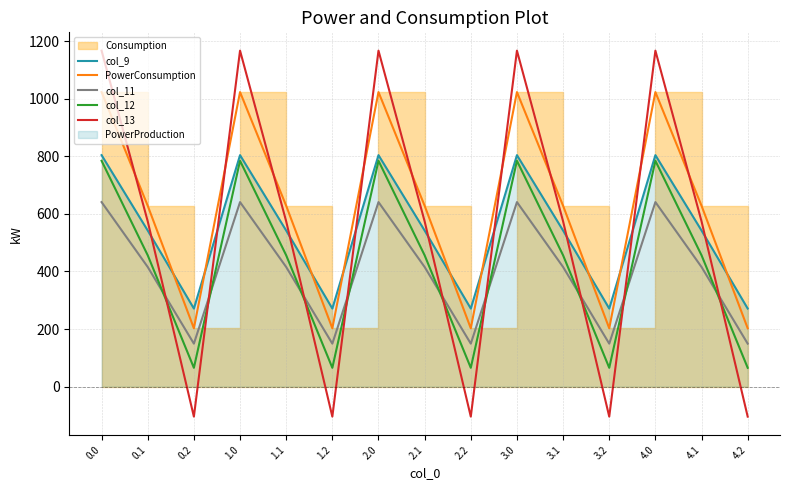

Reading left to right, extract all data points from this chart.

col_9: 0.0=804.0	0.1=542.1	0.2=271.1	1.0=804.0	1.1=542.1	1.2=271.1	2.0=804.0	2.1=542.1	2.2=271.1	3.0=804.0	3.1=542.1	3.2=271.1	4.0=804.0	4.1=542.1	4.2=271.1
PowerConsumption: 0.0=1023.2	0.1=628.1	0.2=202.5	1.0=1023.2	1.1=628.1	1.2=202.5	2.0=1023.2	2.1=628.1	2.2=202.5	3.0=1023.2	3.1=628.1	3.2=202.5	4.0=1023.2	4.1=628.1	4.2=202.5
col_11: 0.0=640.9	0.1=415.4	0.2=149.1	1.0=640.9	1.1=415.4	1.2=149.1	2.0=640.9	2.1=415.4	2.2=149.1	3.0=640.9	3.1=415.4	3.2=149.1	4.0=640.9	4.1=415.4	4.2=149.1
col_12: 0.0=784.4	0.1=456.1	0.2=65.2	1.0=784.4	1.1=456.1	1.2=65.2	2.0=784.4	2.1=456.1	2.2=65.2	3.0=784.4	3.1=456.1	3.2=65.2	4.0=784.4	4.1=456.1	4.2=65.2
col_13: 0.0=1167.2	0.1=574.0	0.2=-104.4	1.0=1167.2	1.1=574.0	1.2=-104.4	2.0=1167.2	2.1=574.0	2.2=-104.4	3.0=1167.2	3.1=574.0	3.2=-104.4	4.0=1167.2	4.1=574.0	4.2=-104.4